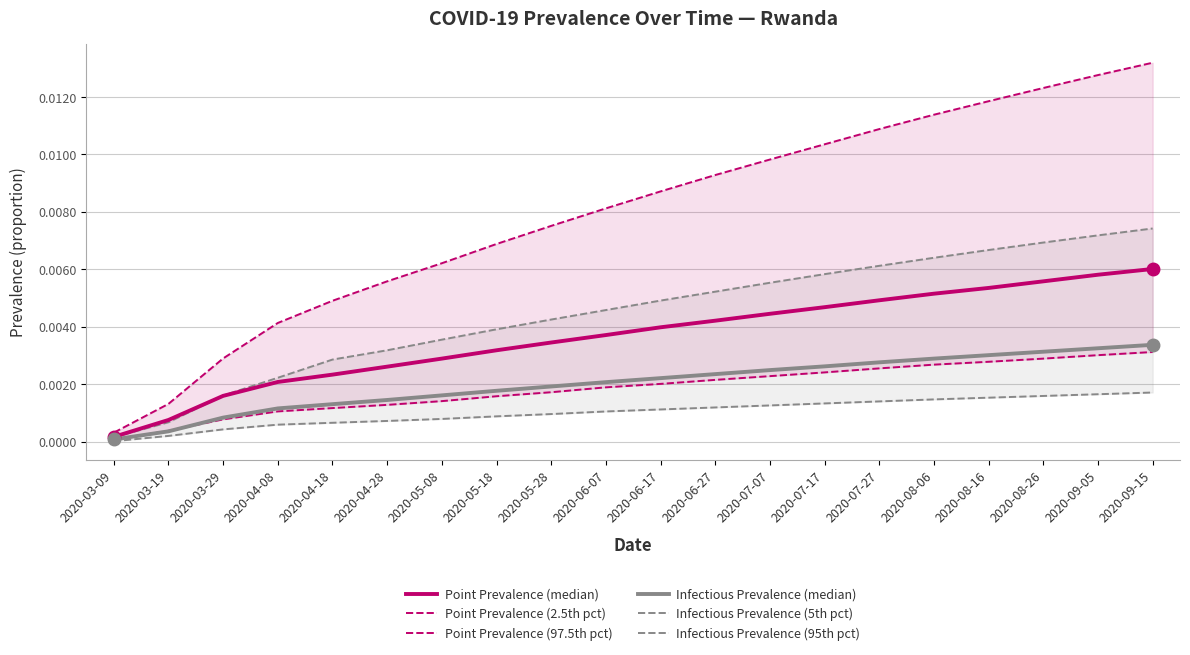

What position from the right is 2020-06-07?

11